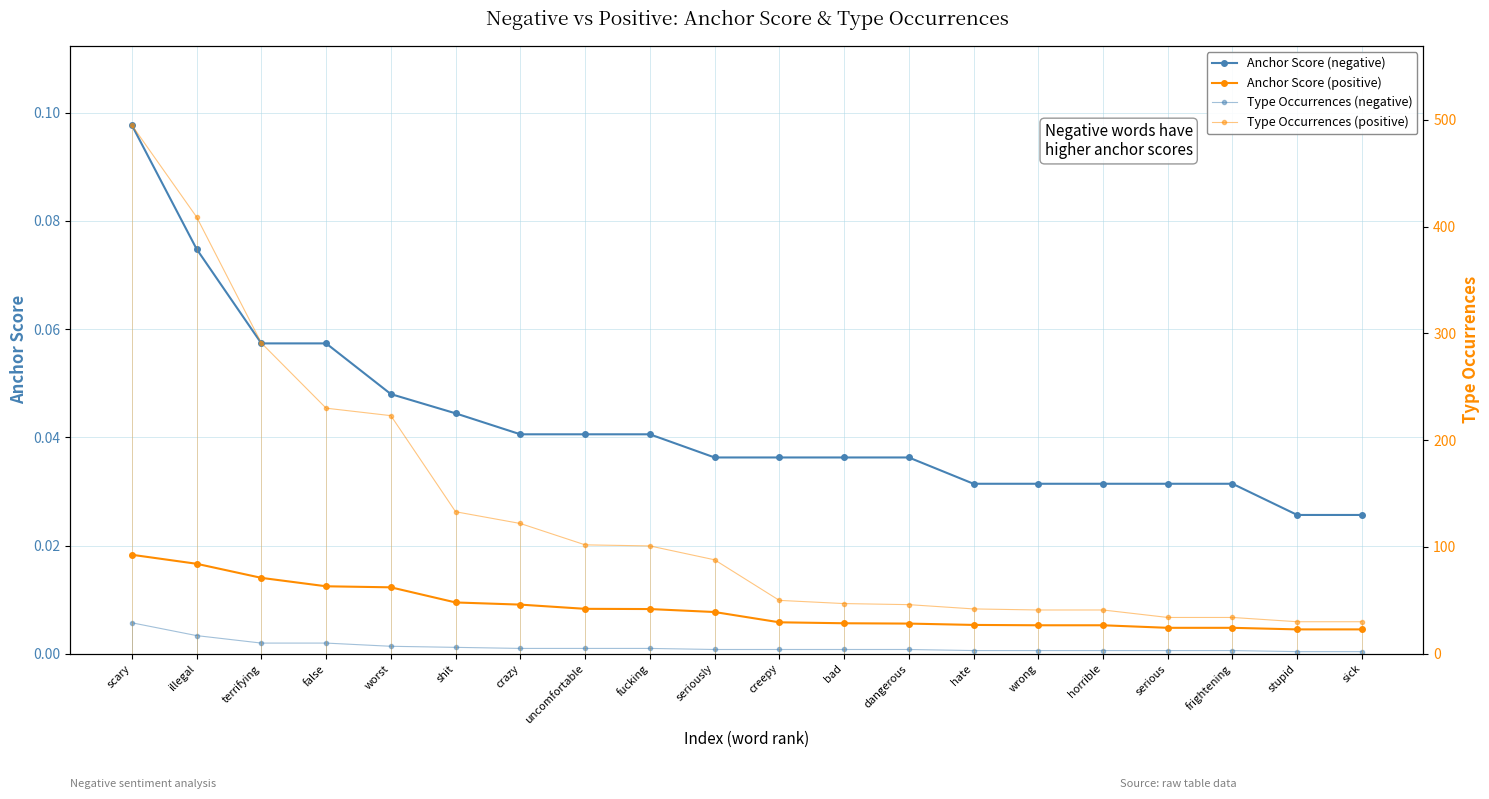

How many lines are shown in the chart?

4